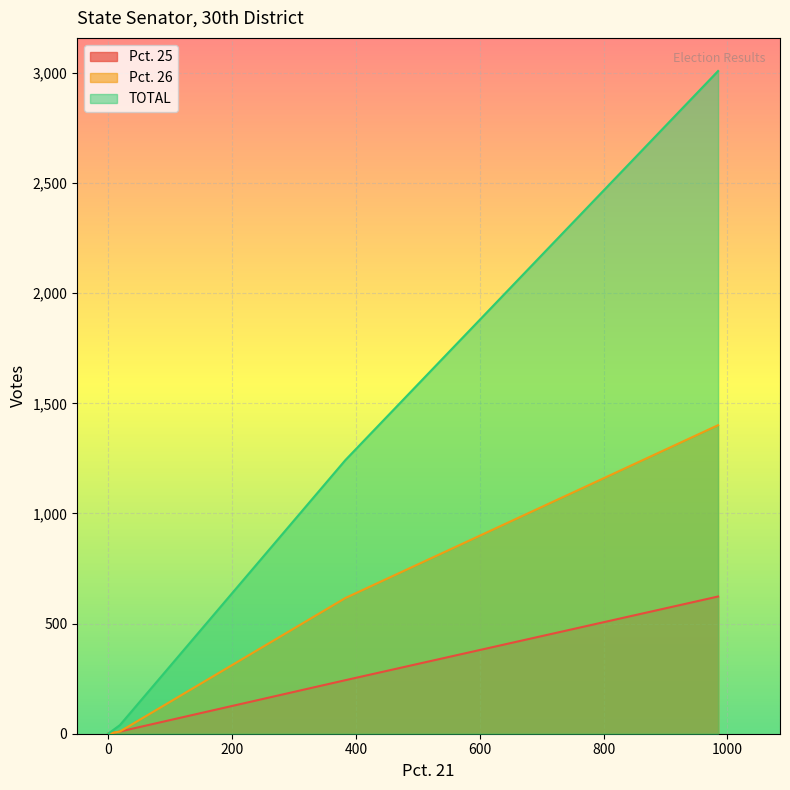

What is the sum of all Pct. 25 values?

876